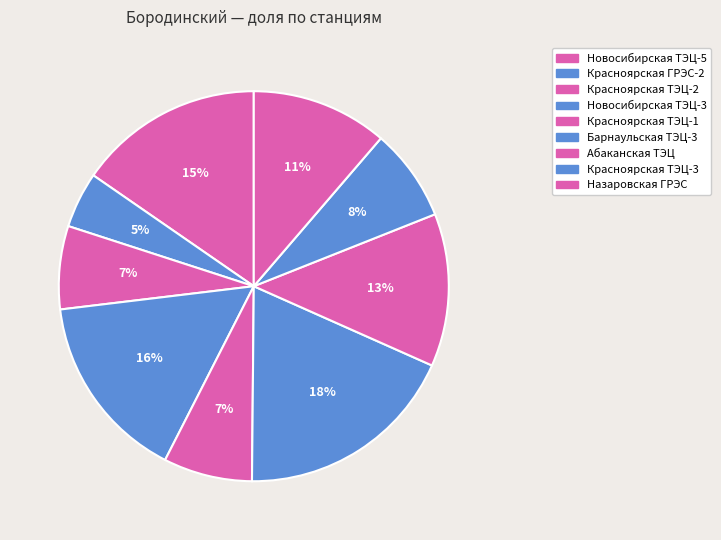

Which has a higher value, Красноярская ТЭЦ-2 or Новосибирская ТЭЦ-5?

Новосибирская ТЭЦ-5